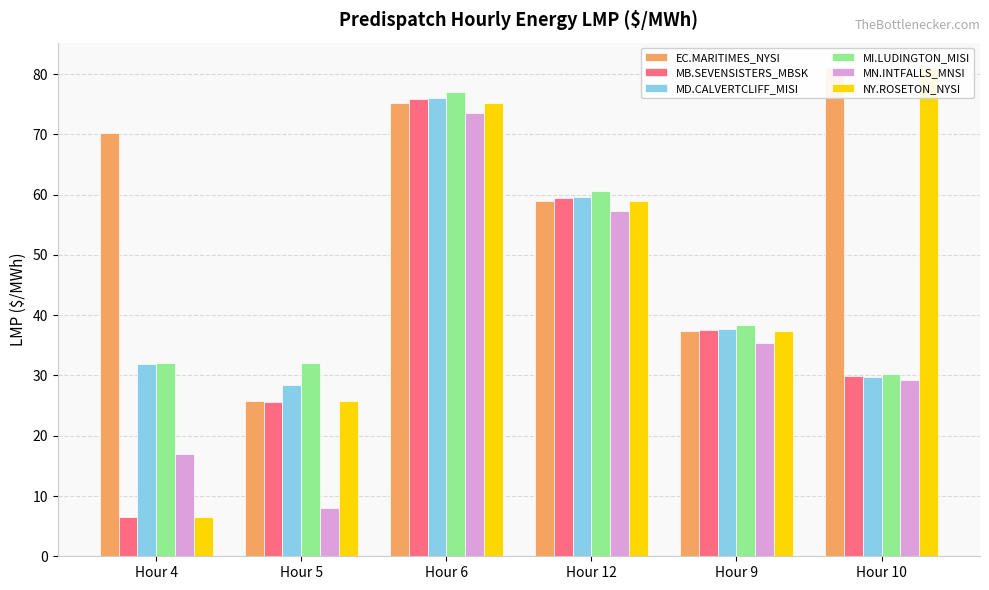

At which category is the sum across all series the highest?

Hour 6